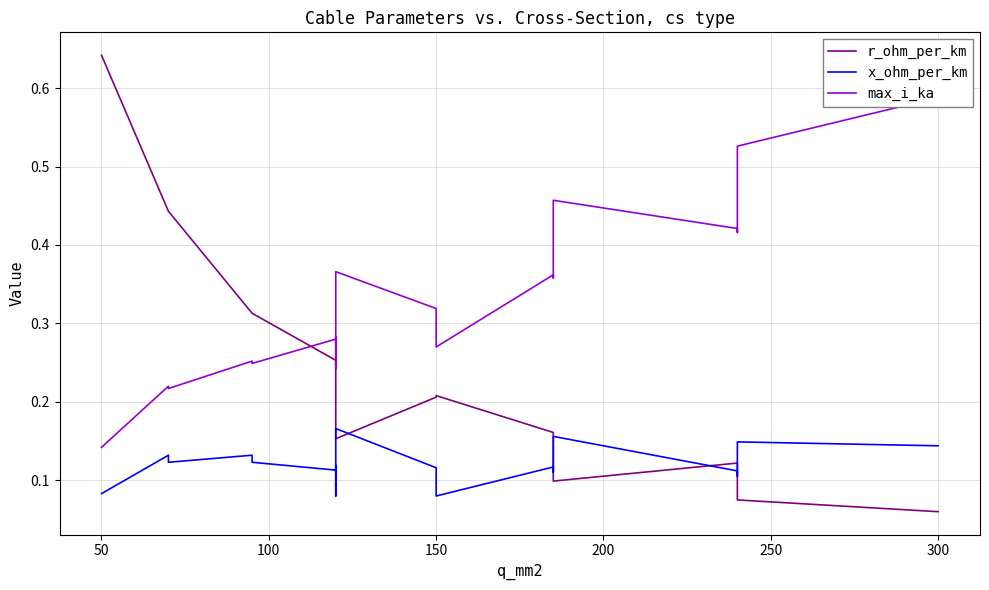

What is the difference between the maximum and second lowest values in the x_ohm_per_km series?

0.1